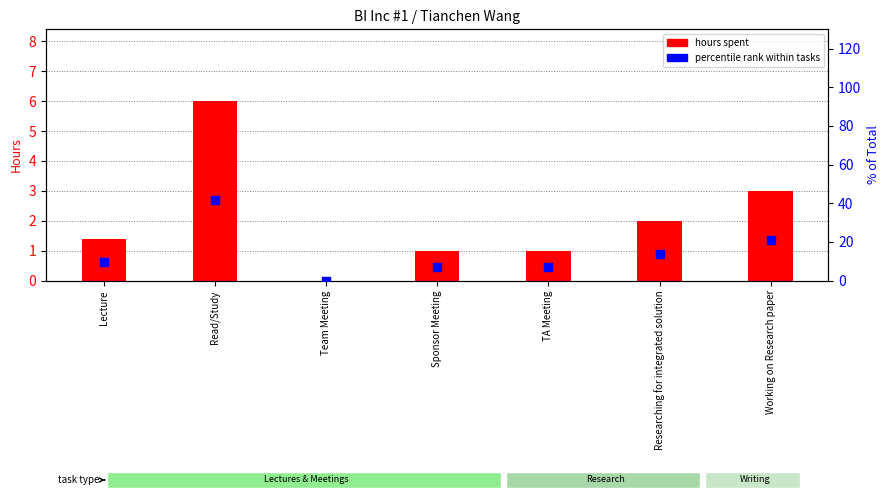

Which series has the widest spread of Y values?

percentile rank within tasks